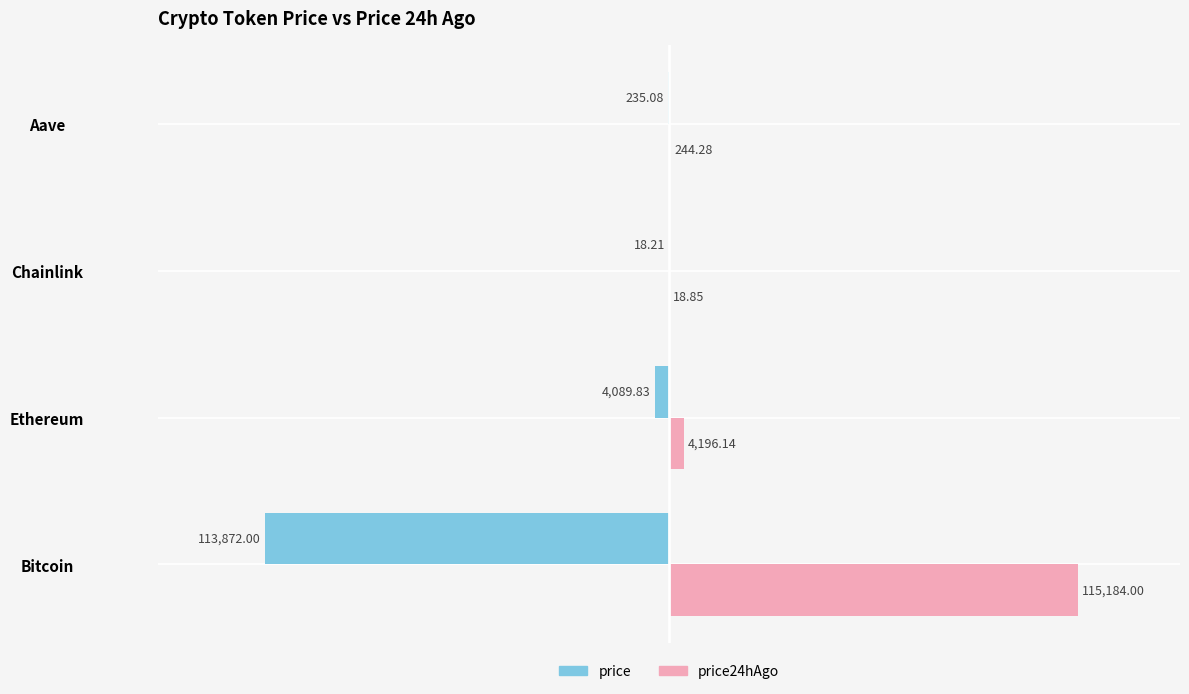

What are all the series names shown in the legend?

price, price24hAgo